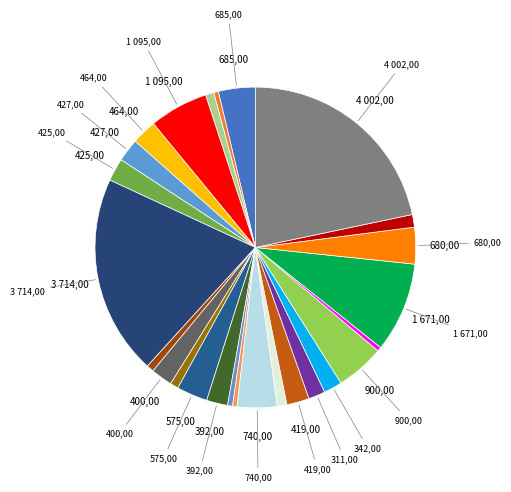

How many slices are in this pie chart?

26